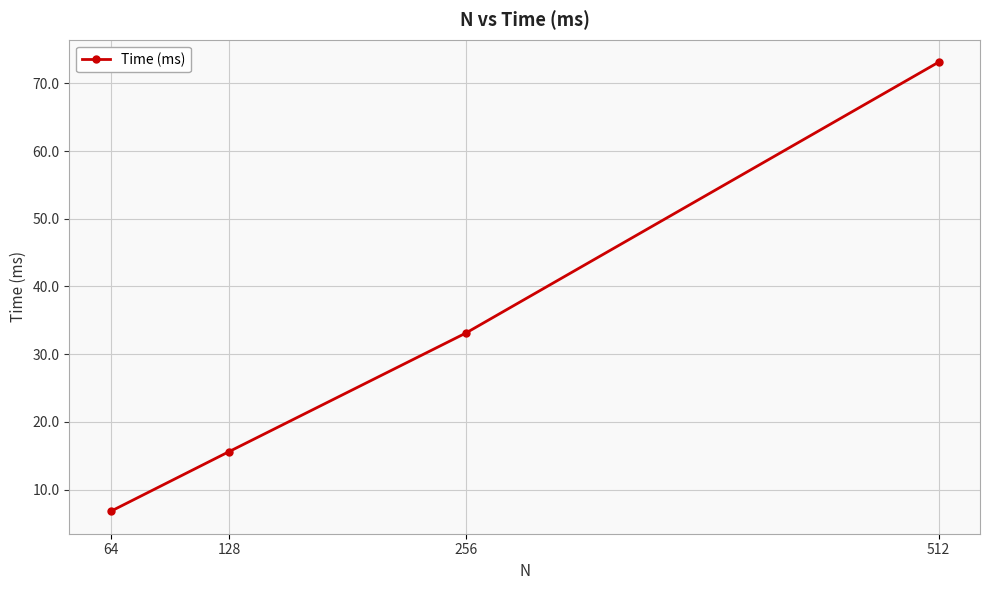

List the labels in order of value, smallest first.

64, 128, 256, 512